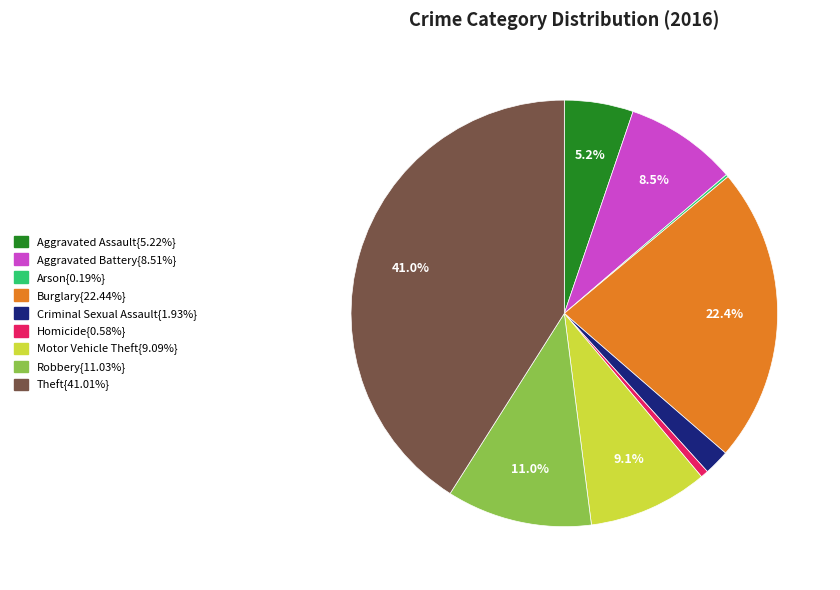

Does any single category account for the majority?

No